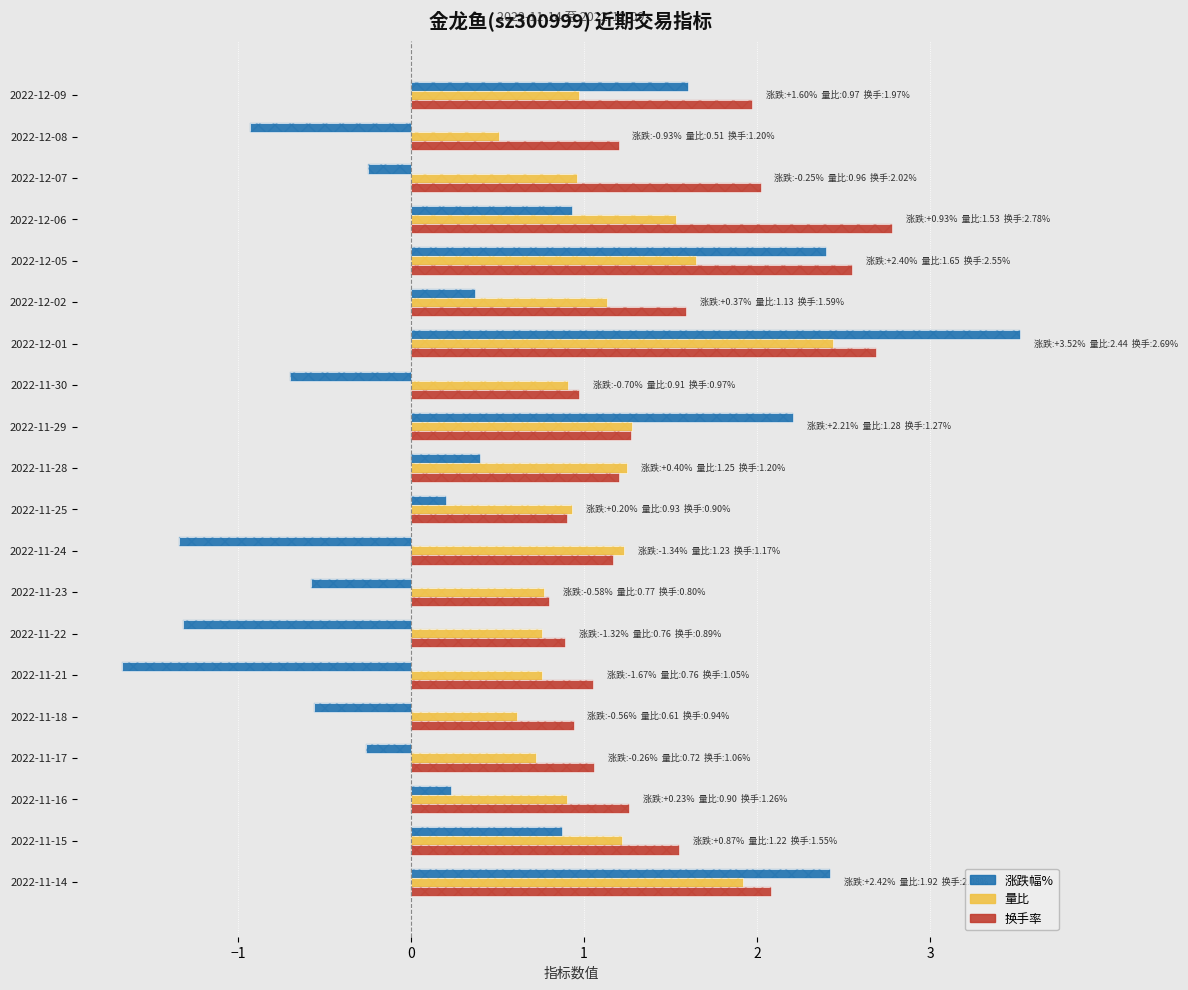

Which series changed the most between 2022-11-23 and 2022-11-22?

涨跌幅%